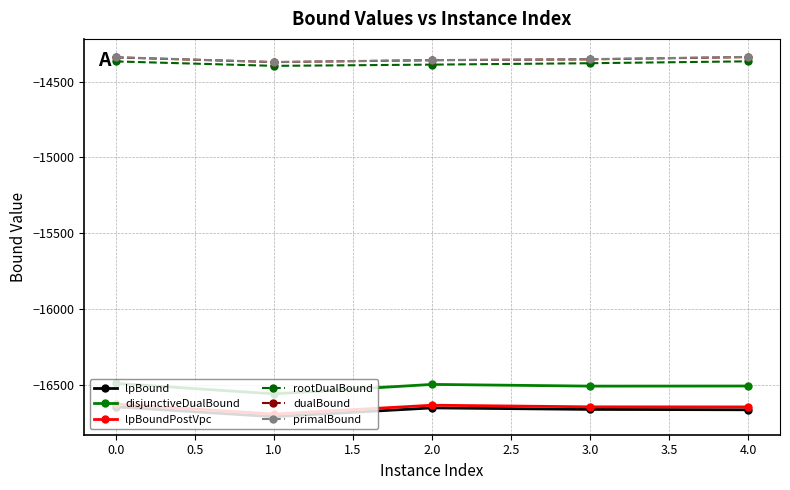

How many values in the disjunctiveDualBound series exceed -16509?

2